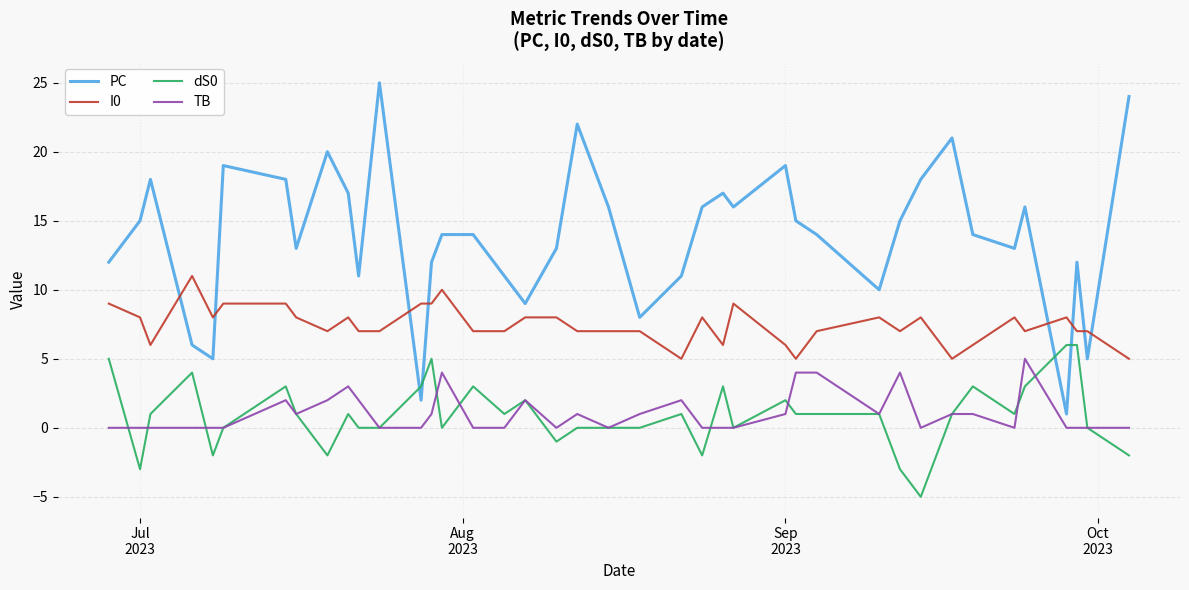

What is the difference between the second highest and minimum values in the PC series?

23